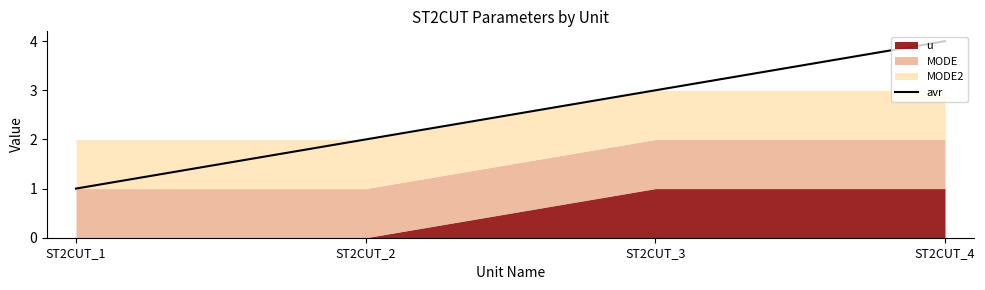

The value at ST2CUT_2 is 2. True or false?

True